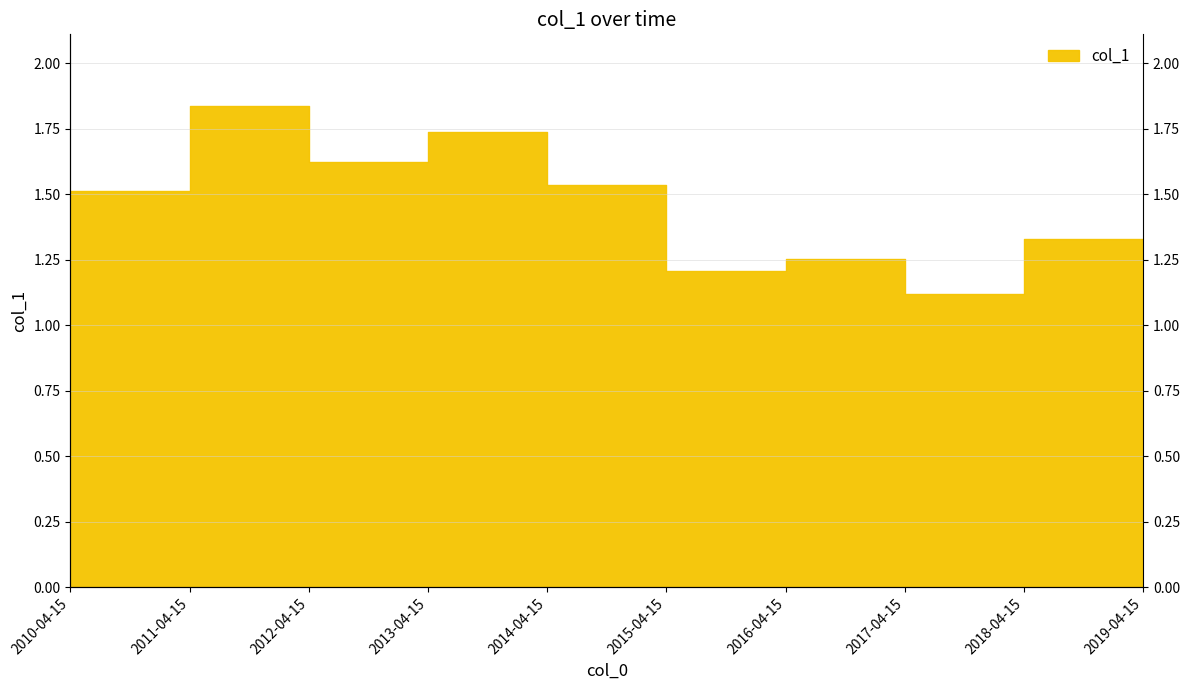

What position from the left is 2014-04-15?

5